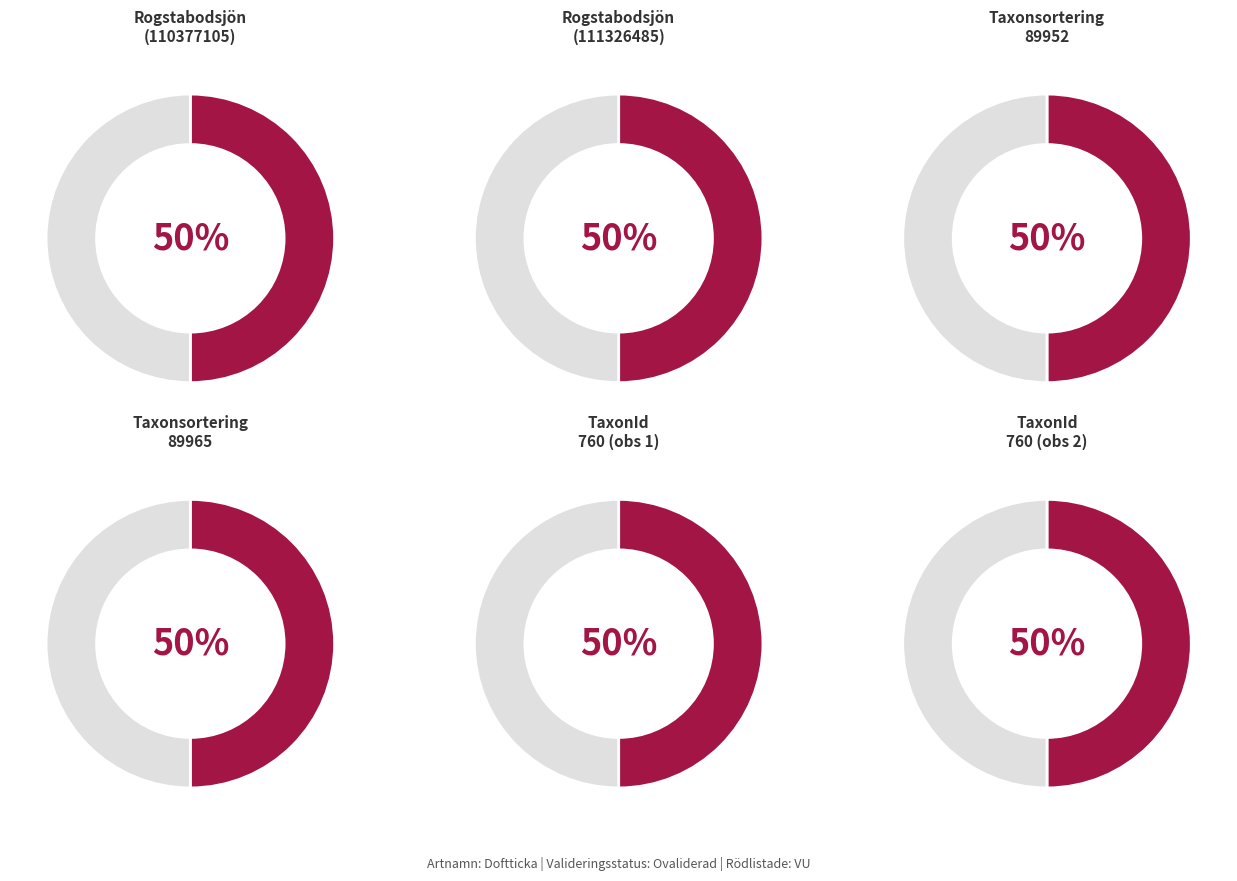

What percentage do VU and Ovaliderad together represent?

100.0%